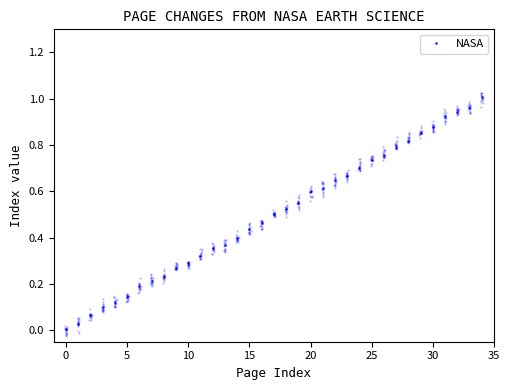

Reading left to right, transcribe all the data shown in this chart.

0.0	0.0	0.1	0.1	0.1	0.1	0.2	0.2	0.2	0.3	0.3	0.3	0.4	0.4	0.4	0.4	0.5	0.5	0.5	0.5	0.6	0.6	0.6	0.7	0.7	0.7	0.8	0.8	0.8	0.9	0.9	0.9	0.9	1.0	1.0